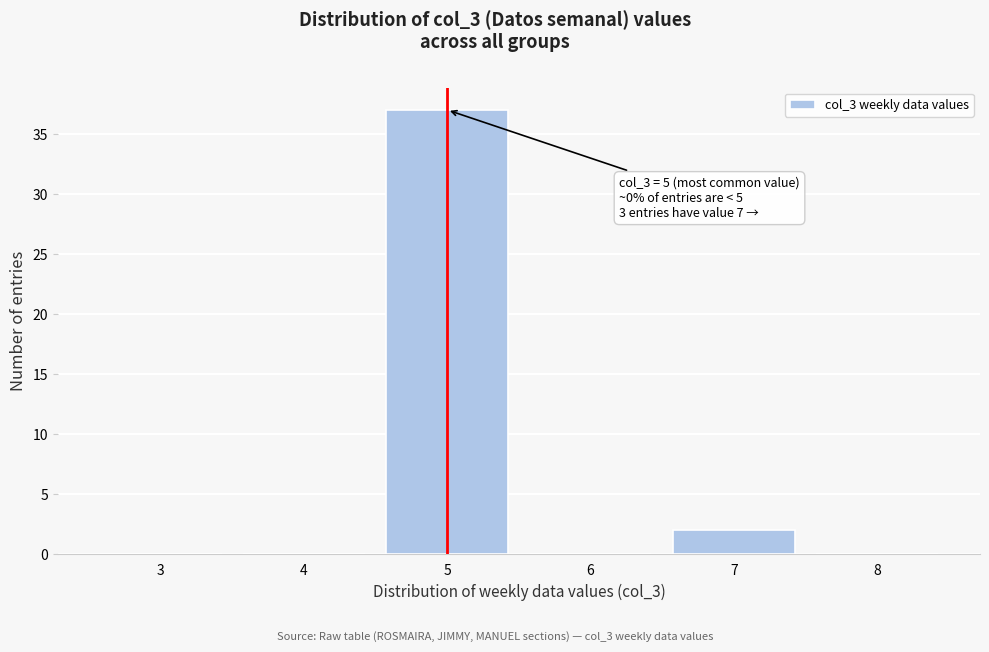

Reading left to right, what are all the values shown in this chart?

3=0	4=0	5=37	6=0	7=2	8=0